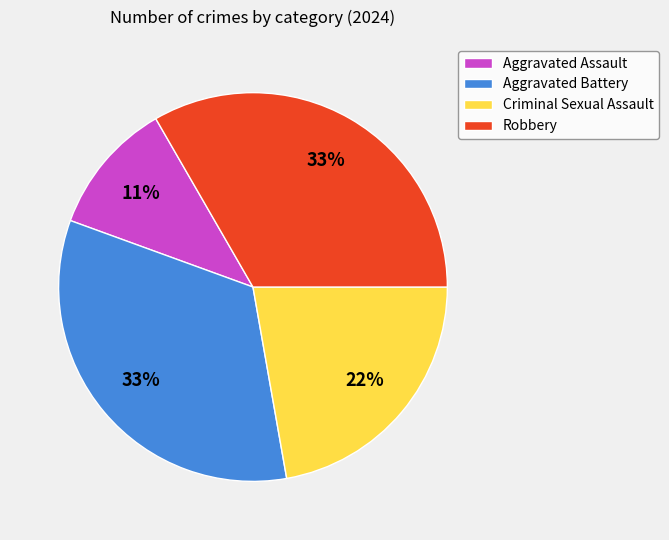

To the nearest percent, what percentage of the pie is Robbery?

33%